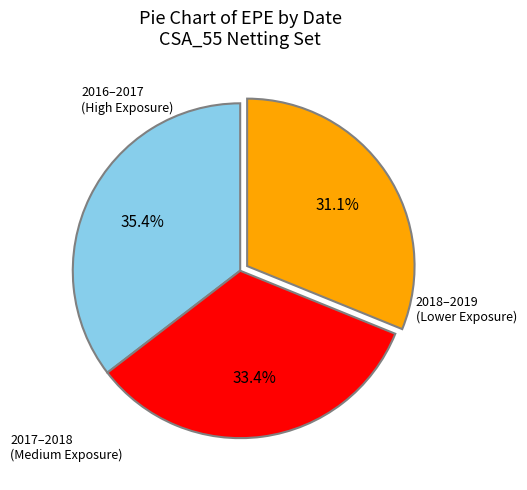

Does any single category account for the majority?

No